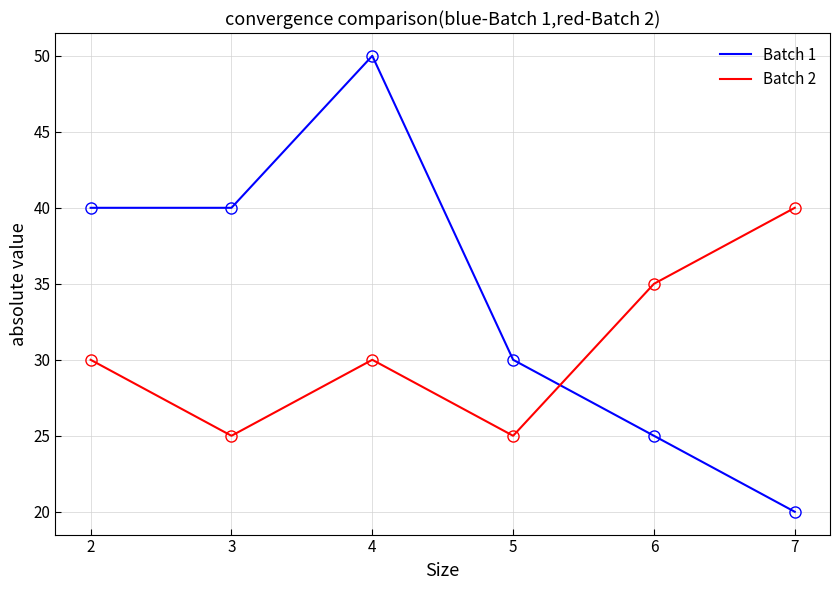

List the series in order of their peak value, highest first.

Batch 1, Batch 2